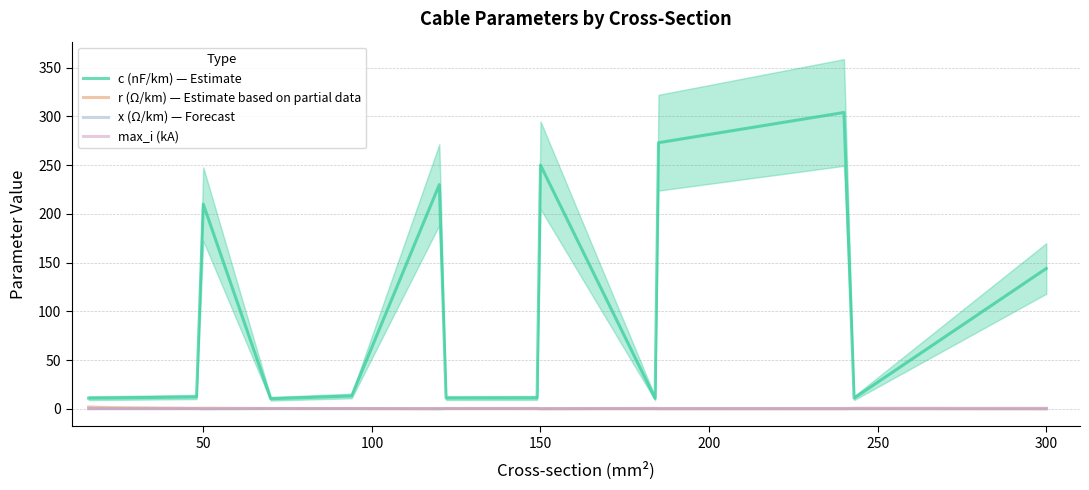

True or false: r (Ω/km) — Estimate based on partial data and c (nF/km) — Estimate cross at least once.

False